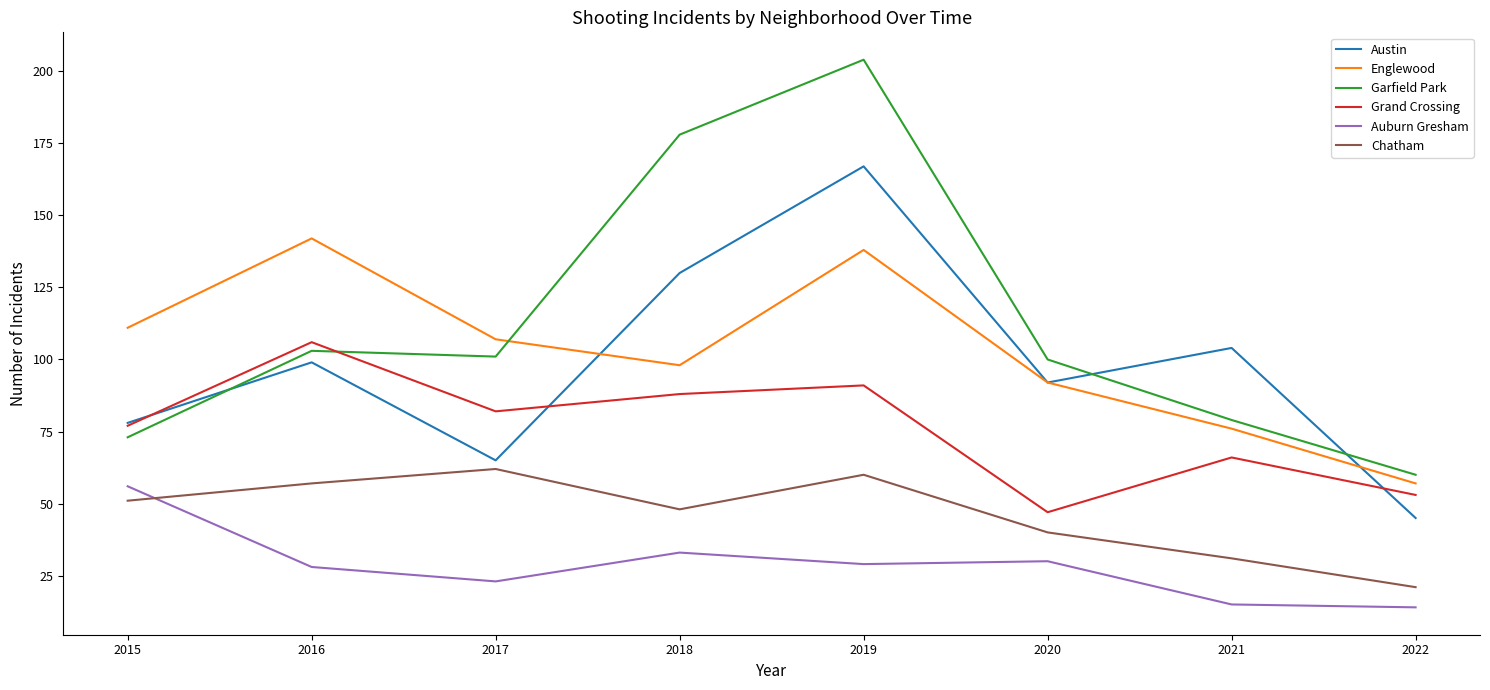

Between 2017 and 2019, which series saw the biggest shift?

Garfield Park